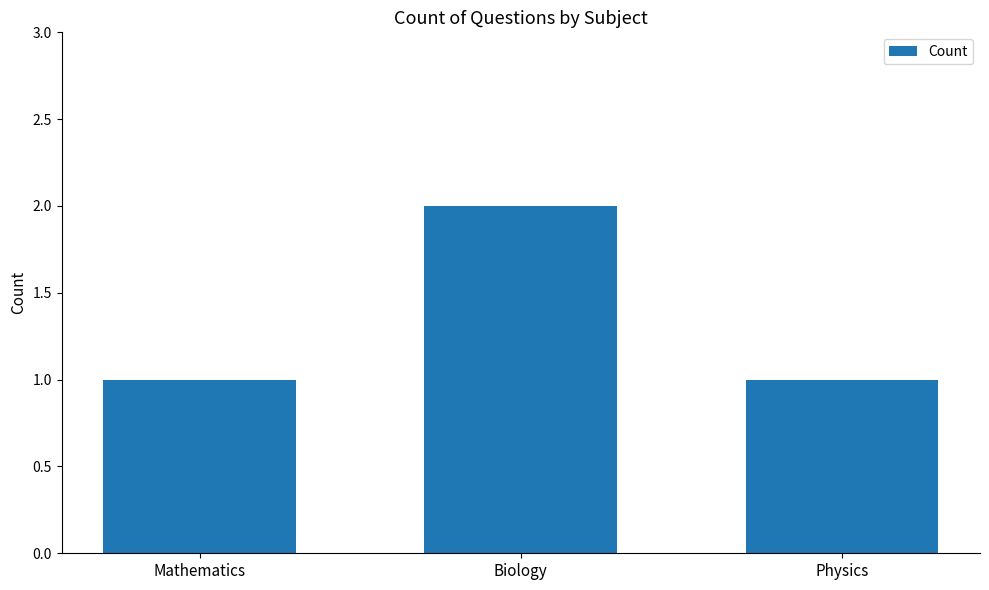

What value does the data have at Mathematics?

1